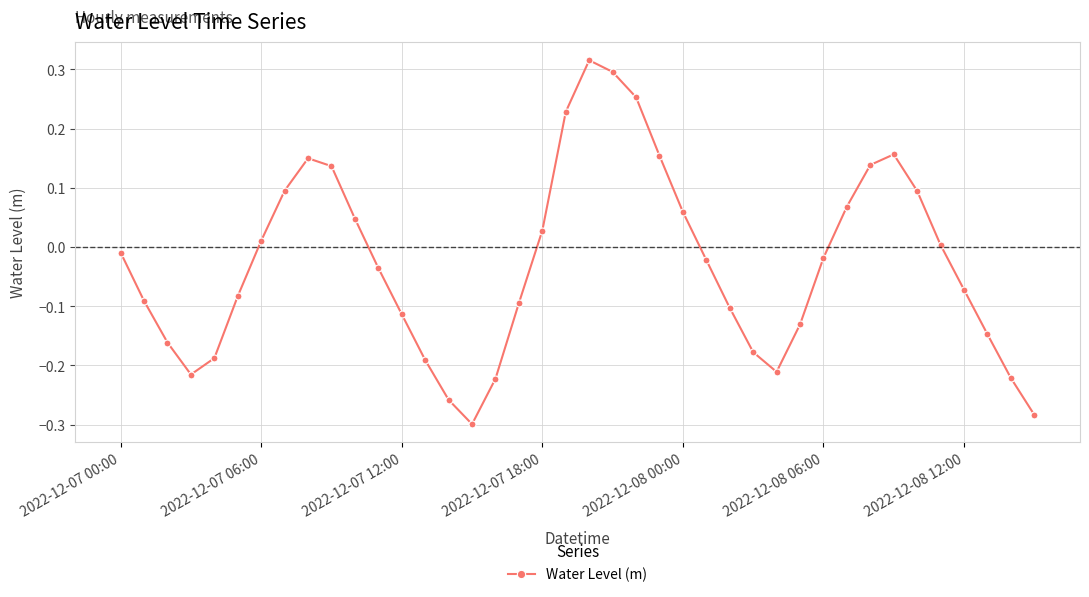

Does the chart display data point markers on the line(s)?

Yes